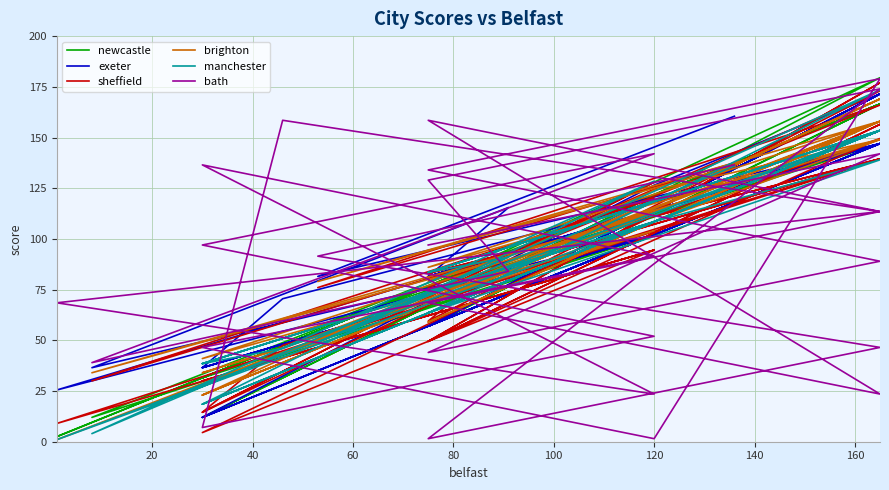

Reading left to right, extract all data points from this chart.

newcastle: 137.5	57.0	147.0	76.5	166.5	76.5	92.5	12.0	102.0	31.5	121.5	31.5	47.5	166.5	57.0	166.5	76.5	166.5	2.5	121.5	12.0	121.5	31.5	121.5	179.5	76.5	166.5	76.5	166.5	76.5
exeter: 160.5	81.5	147.0	81.5	147.0	81.5	115.5	36.5	102.0	36.5	102.0	36.5	70.5	147.0	57.0	147.0	57.0	147.0	25.5	102.0	12.0	102.0	12.0	126.5	171.5	57.0	171.5	57.0	171.5	57.0
sheffield: 137.5	76.0	166.0	76.0	173.0	59.5	92.5	30.0	120.0	14.5	128.0	14.5	47.5	139.5	75.0	139.5	83.0	139.5	9.0	94.5	30.0	94.5	4.5	111.5	149.5	49.5	156.5	49.5	177.0	49.5
brighton: 136.0	79.0	158.0	86.0	149.0	79.0	91.0	34.0	113.0	41.0	104.0	34.0	46.0	158.0	68.0	158.0	59.0	158.0	1.0	113.0	23.0	113.0	23.0	124.0	149.0	68.0	169.0	68.0	169.0	68.0
manchester: 136.0	49.0	173.5	63.5	153.5	83.5	91.0	4.0	128.5	18.5	108.5	38.5	46.0	153.5	83.5	153.5	63.5	153.5	1.0	108.5	38.5	108.5	18.5	108.5	139.0	63.5	153.5	63.5	153.5	63.5
bath: 136.5	91.5	46.5	1.5	174.0	129.0	84.0	39.0	142.0	97.0	52.0	7.0	158.5	113.5	68.5	23.5	158.5	113.5	68.5	23.5	136.5	91.5	46.5	1.5	179.0	134.0	89.0	44.0	142.0	97.0